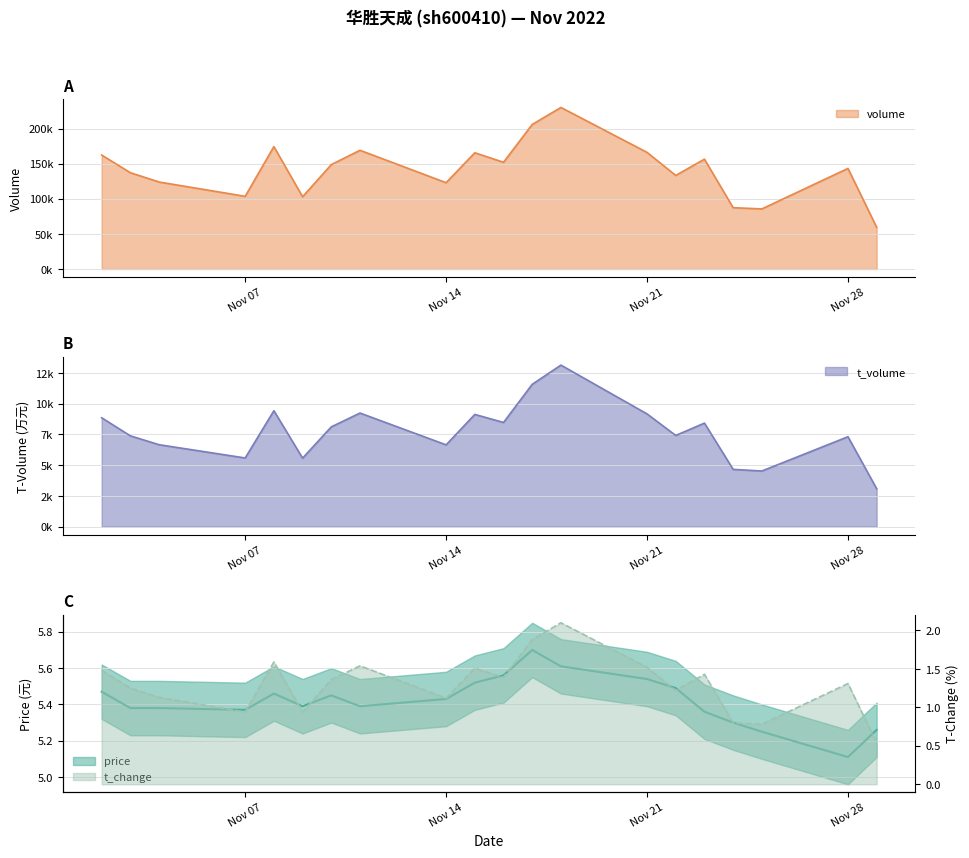

Reading left to right, what are all the values shown in this chart?

price: 5.5	5.4	5.4	5.4	5.5	5.4	5.5	5.4	5.4	5.5	5.6	5.7	5.6	5.5	5.5	5.4	5.3	5.2	5.1	5.3
volume: 162479.0	137317.0	124033.0	103612.0	174540.0	103013.0	148858.0	169272.0	123054.0	165746.0	152182.0	206082.0	230351.0	166298.0	133407.0	156615.0	87421.0	85668.0	143415.0	59414.0
t_volume: 8856.0	7386.0	6665.0	5586.0	9430.0	5573.0	8117.0	9241.0	6653.0	9129.0	8474.0	11578.0	13140.0	9170.0	7418.0	8422.0	4658.0	4526.0	7314.0	3084.0
t_change: 1.5	1.2	1.1	0.9	1.6	0.9	1.4	1.5	1.1	1.5	1.4	1.9	2.1	1.5	1.2	1.4	0.8	0.8	1.3	0.5